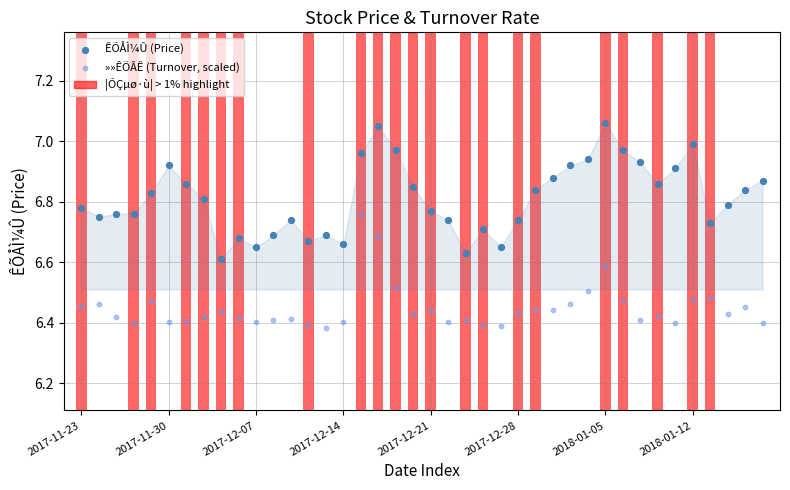

Which series has the largest Y range (max minus min)?

ÊÕÅÌ¼Û (Price)